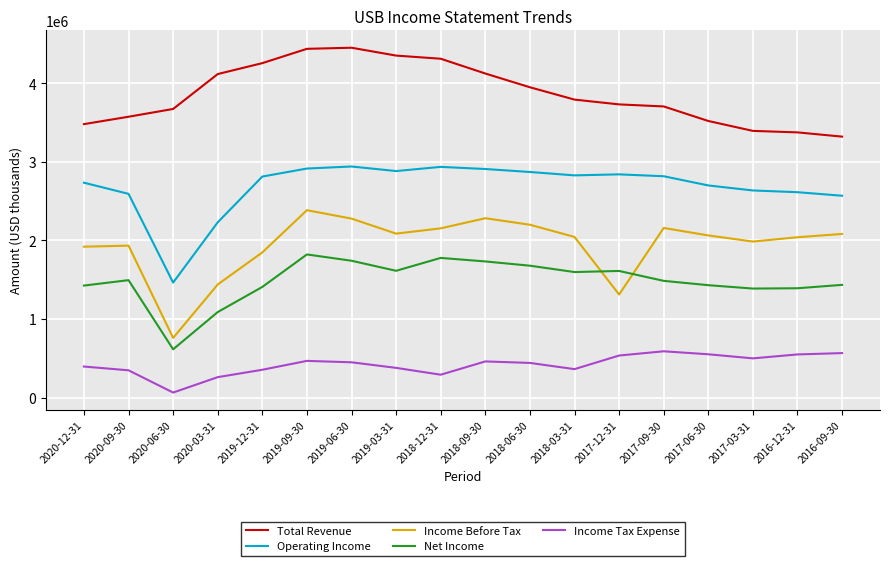

The value of Income Tax Expense at 2020-12-31 is 684881. True or false?

False